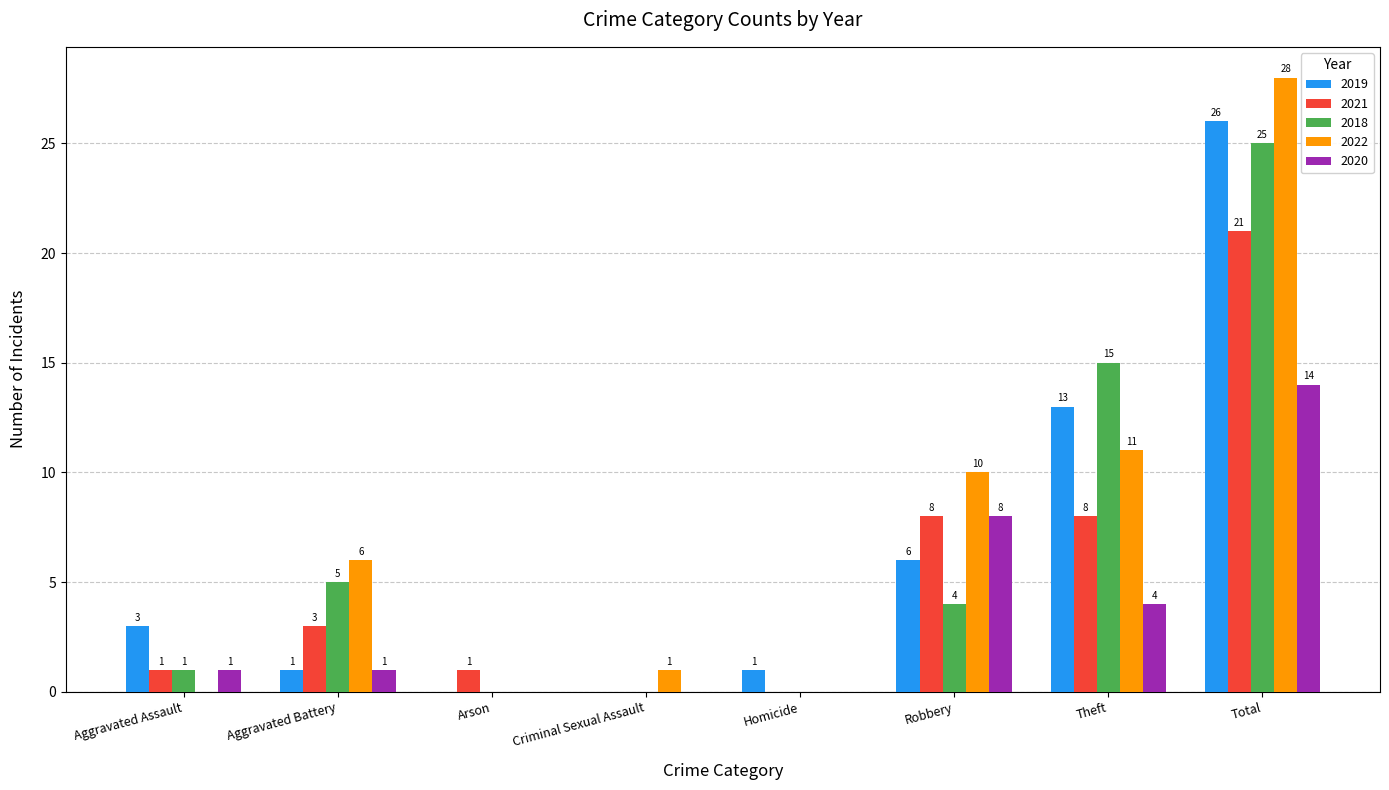

True or false: 2018 has a value of 2 at Robbery.

False